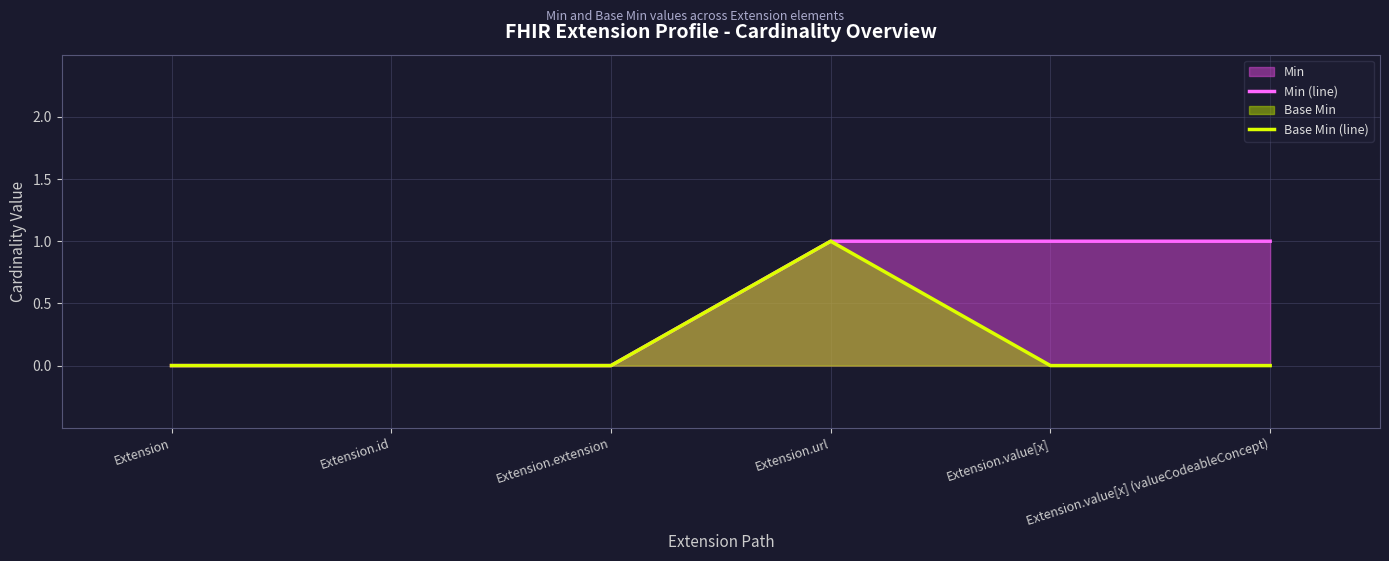

Reading left to right, list all the values displayed in this chart.

Min (line): 0	0	0	1	1	1
Base Min (line): 0	0	0	1	0	0